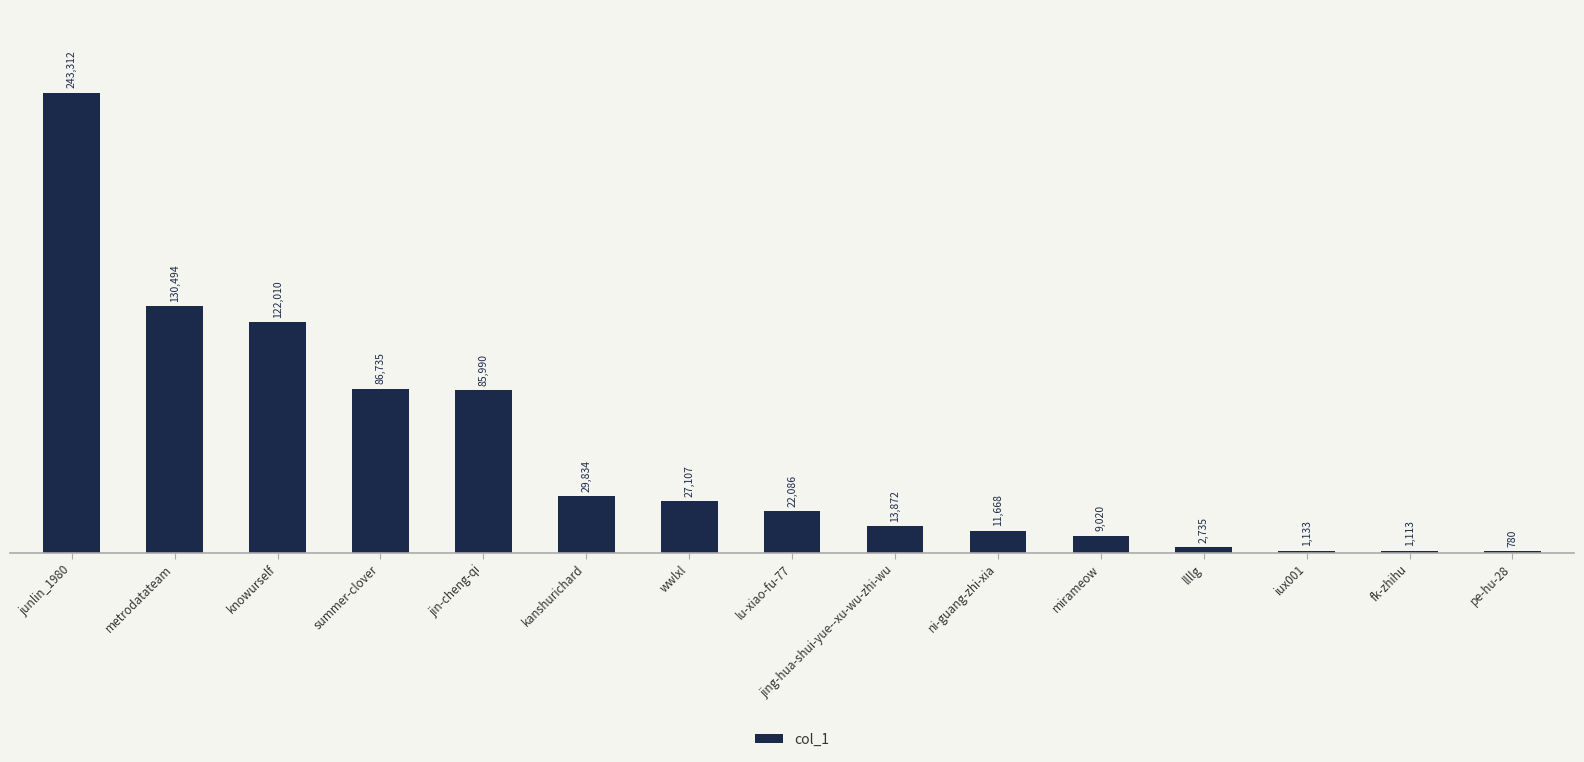

At which category does the chart reach its peak across all series?

junlin_1980